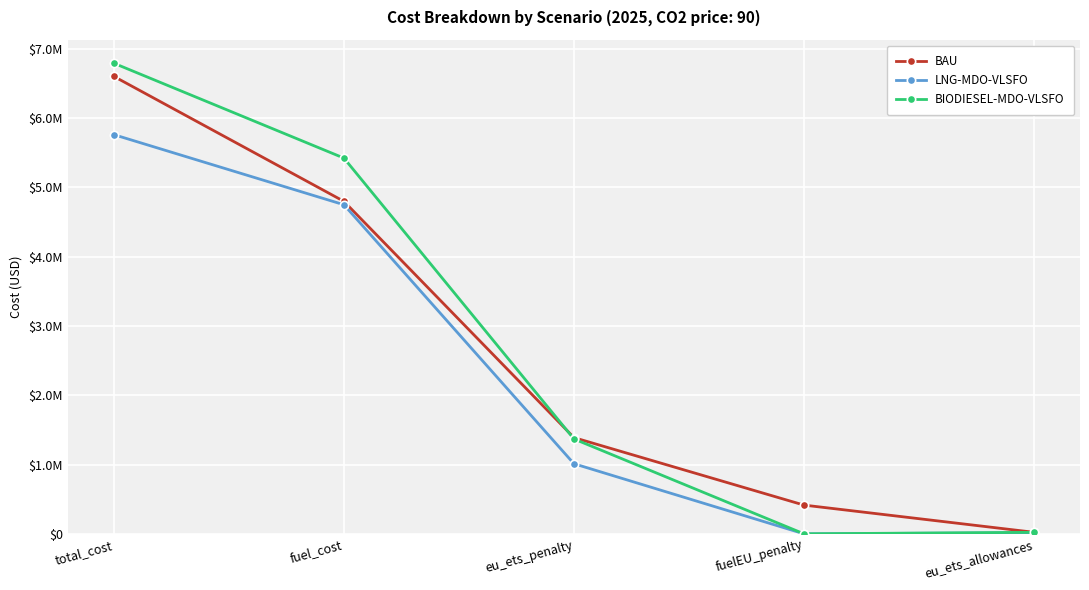

What is the difference between the highest and lowest values at eu_ets_penalty?

377035.6